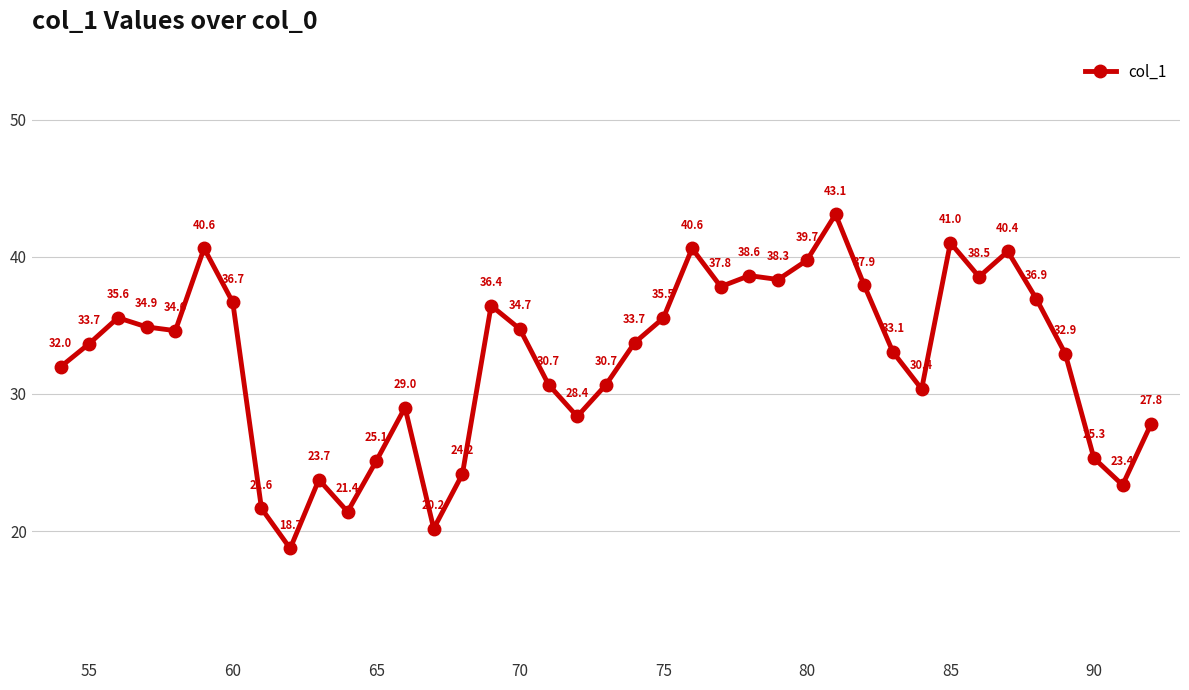

What is the average value?

32.5